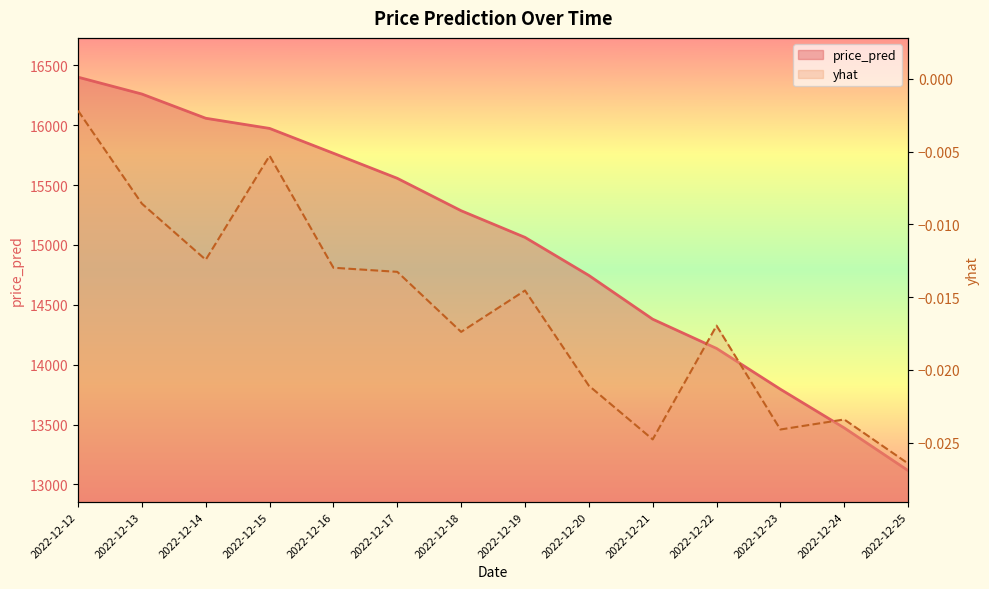

What is the total value across all series at 2022-12-15?

15972.6